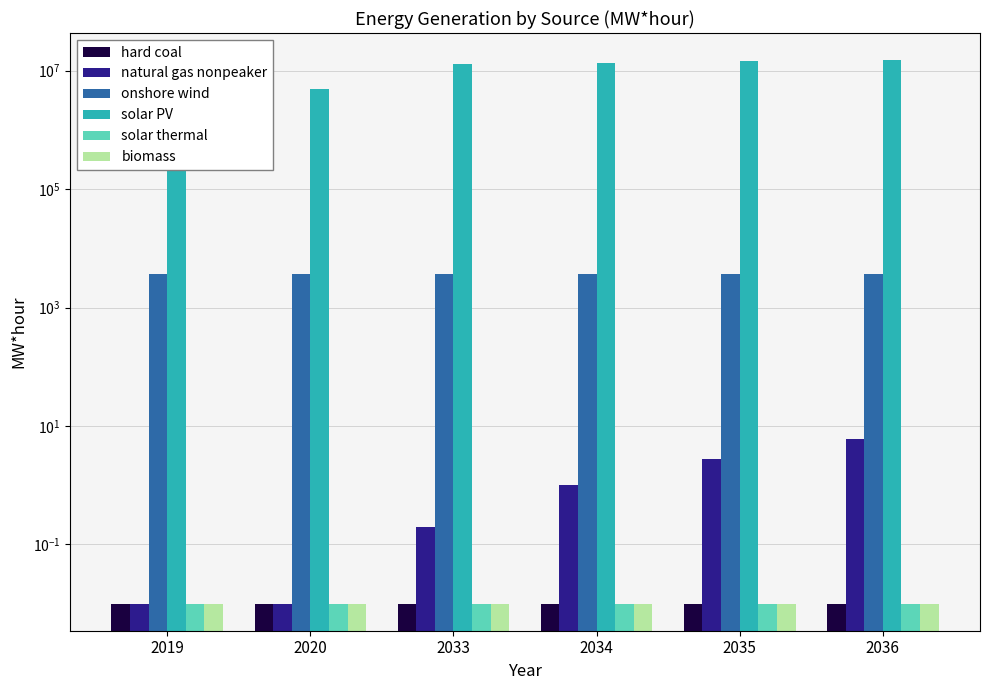

Does the chart contain any negative values?

No